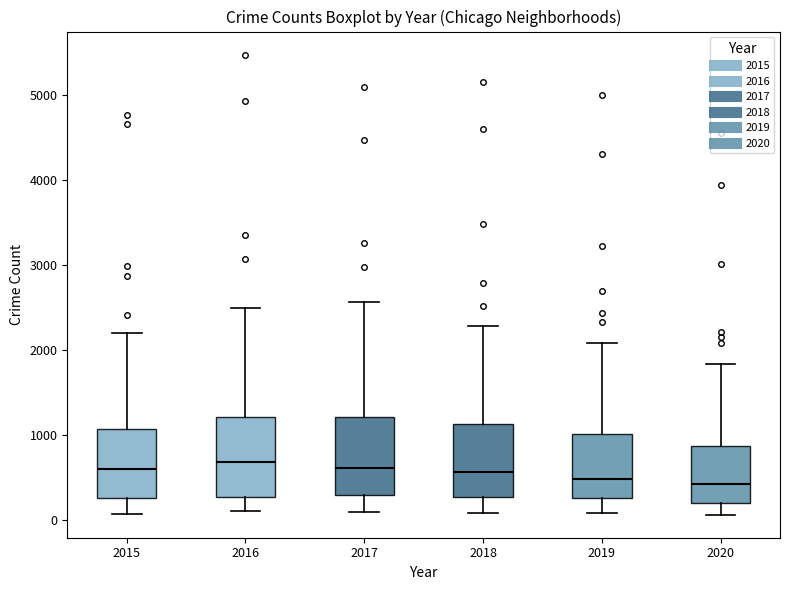

Where is the lower edge of the box at x = 2018 on the y-axis? The values are not printed on the chart, so give them approximately, as read against the axis.

300